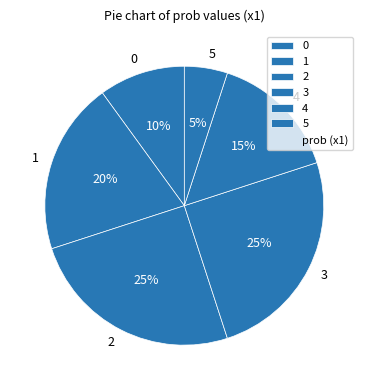

How many slices are in this pie chart?

6